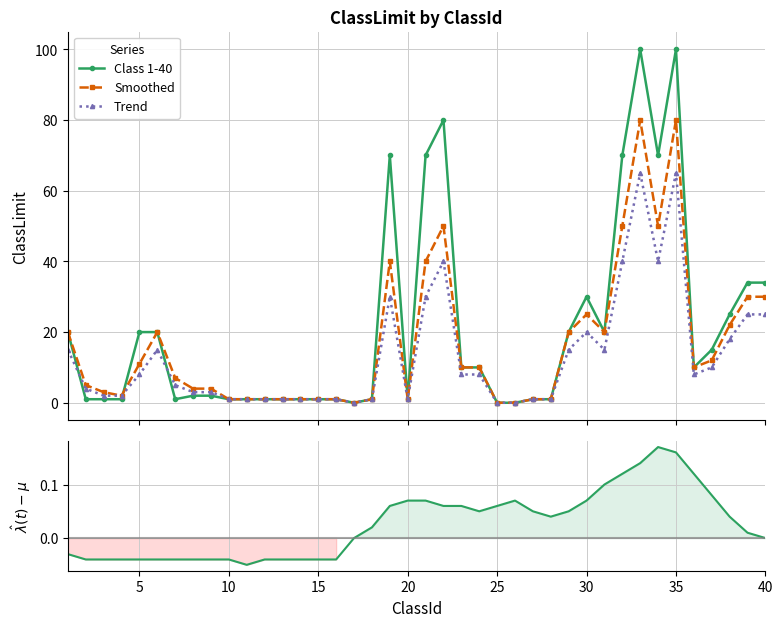

Which series ends up on top after the final intersection of Smoothed and Class 1-40?

Class 1-40